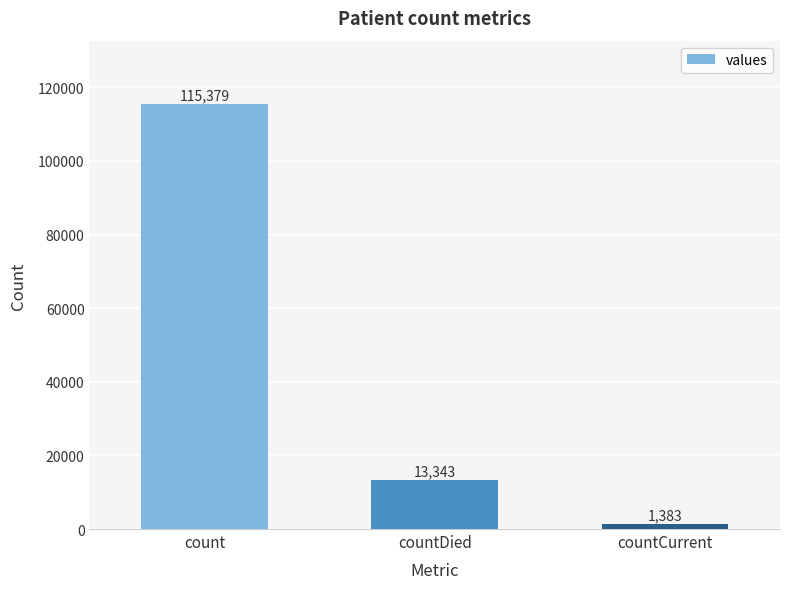

Reading left to right, list all the values displayed in this chart.

115379	13343	1383